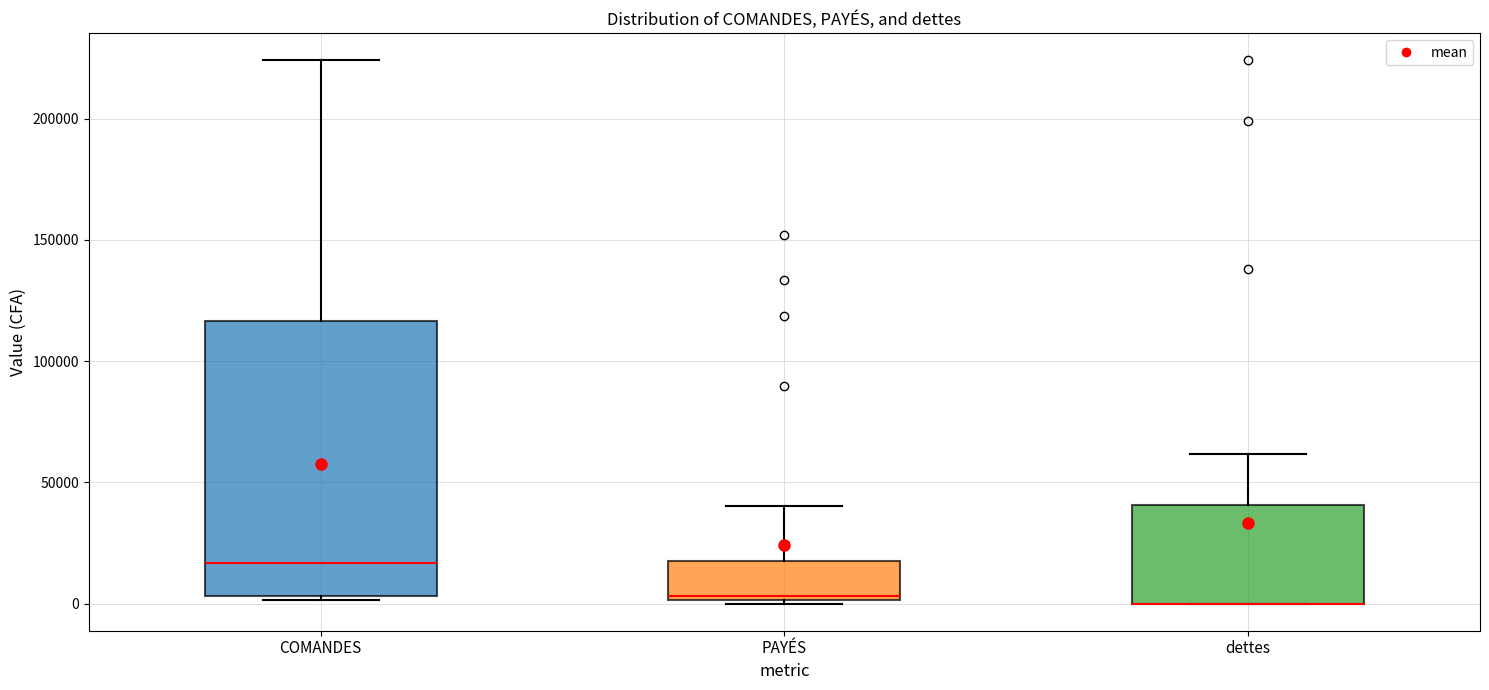

Where is the upper edge of the box for PAYÉS on the y-axis? The values are not printed on the chart, so give them approximately, as read against the axis.

20000